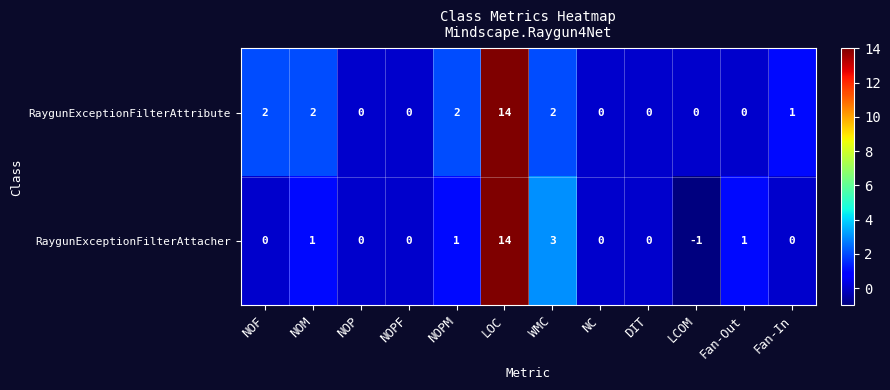

Which category has the highest value across all series?

LOC